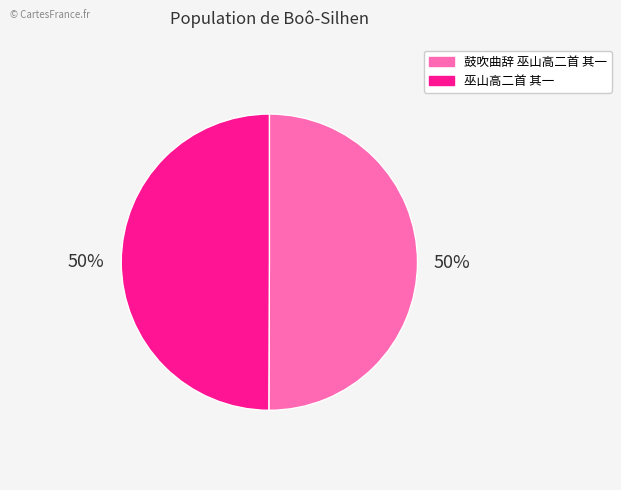

To the nearest percent, what percentage of the pie is 鼓吹曲辞 巫山高二首 其一?

50%